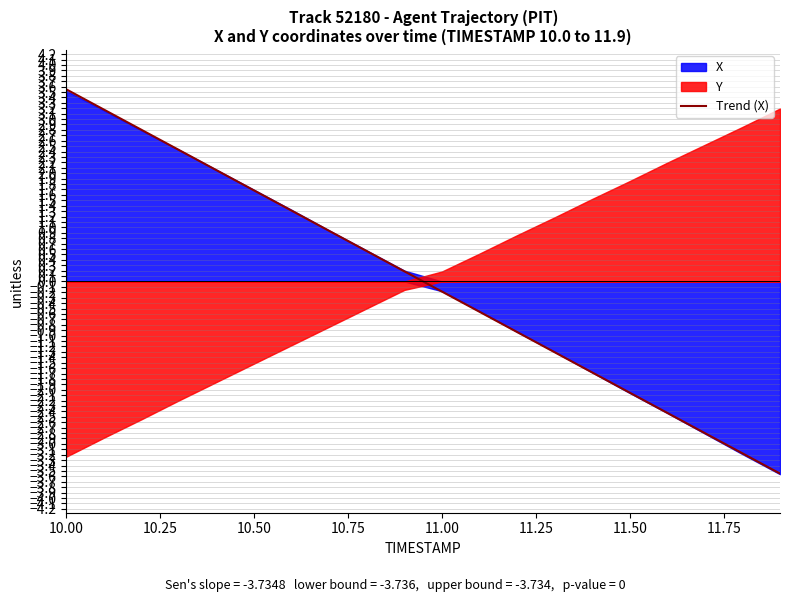

The Trend (X) series shows 1.7 at 10.50. True or false?

True